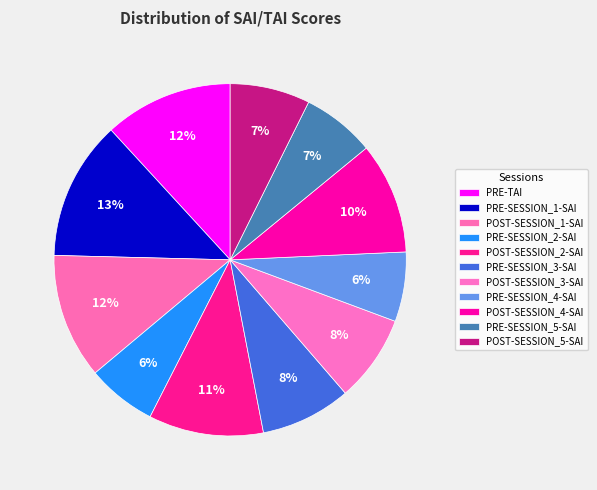

What percentage is the PRE-SESSION_5-SAI slice, to the nearest percent?

7%